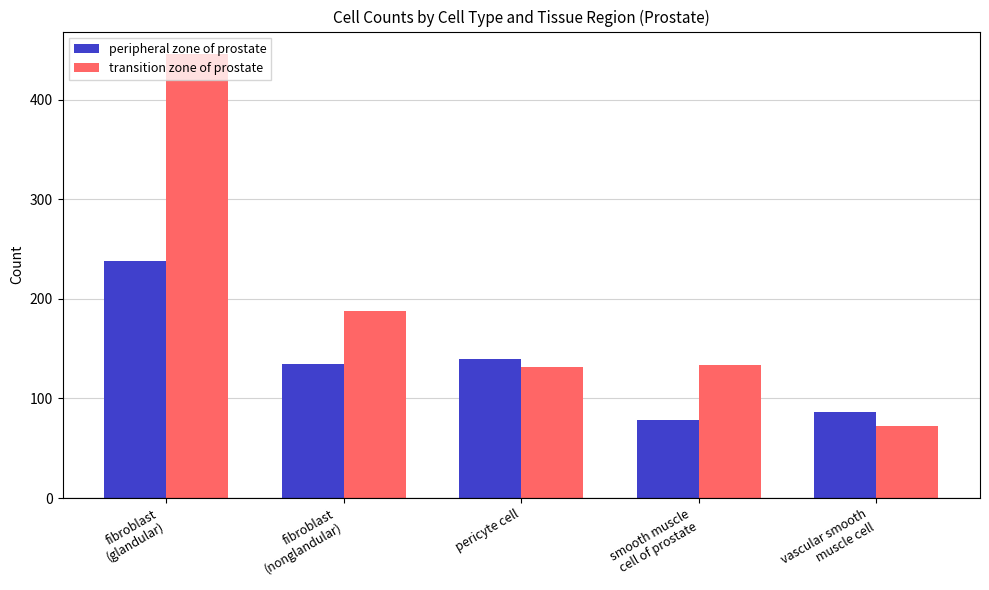

Reading right to left, what are all the values shown in this chart?

peripheral zone of prostate: vascular smooth
muscle cell=86	smooth muscle
cell of prostate=78	pericyte cell=140	fibroblast
(nonglandular)=135	fibroblast
(glandular)=238
transition zone of prostate: vascular smooth
muscle cell=72	smooth muscle
cell of prostate=134	pericyte cell=132	fibroblast
(nonglandular)=188	fibroblast
(glandular)=446